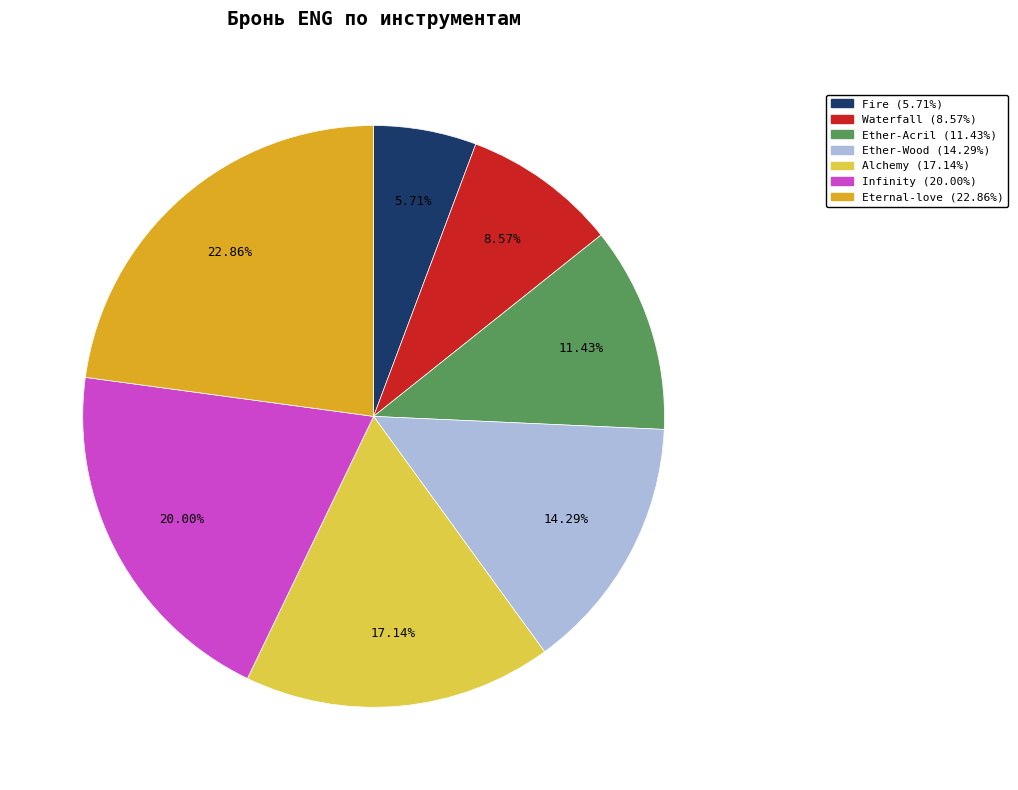

Is it true that Waterfall is 9% of the pie?

True